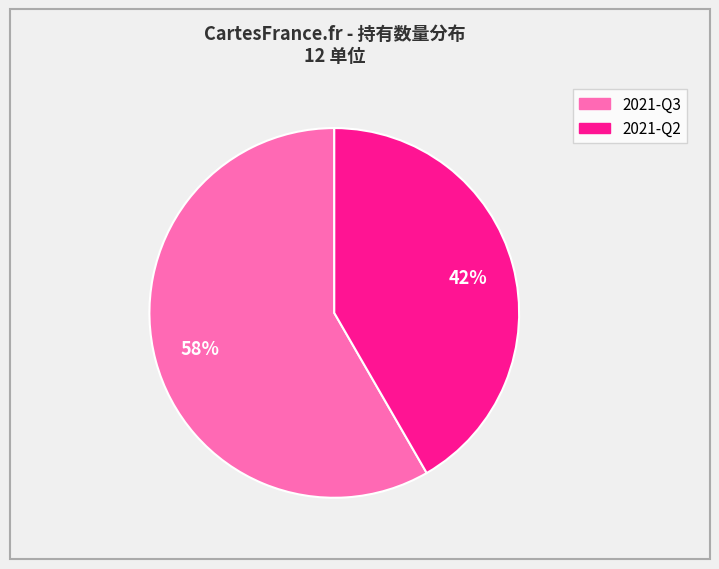

Which slice represents more than half of the pie?

2021-Q3